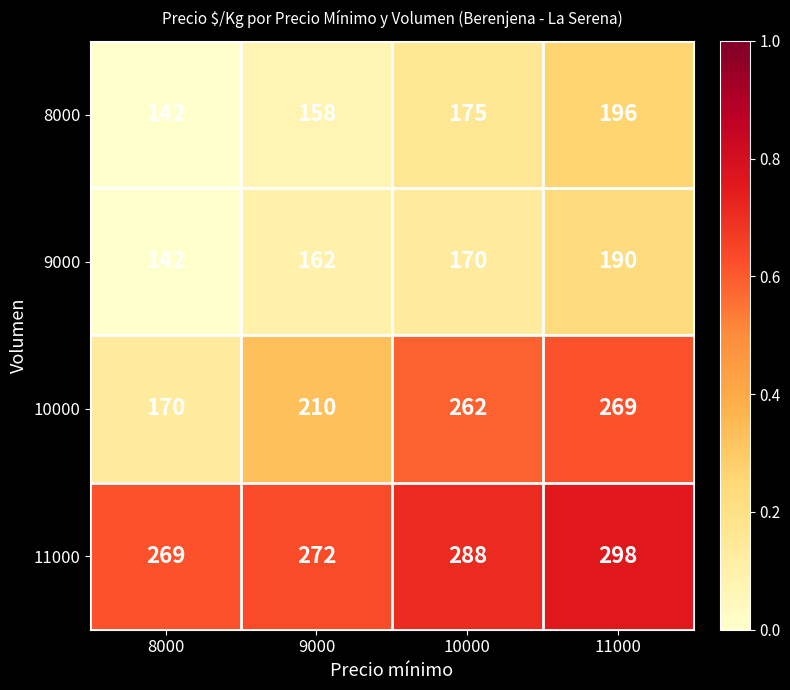

At which category is the sum across all series the highest?

11000